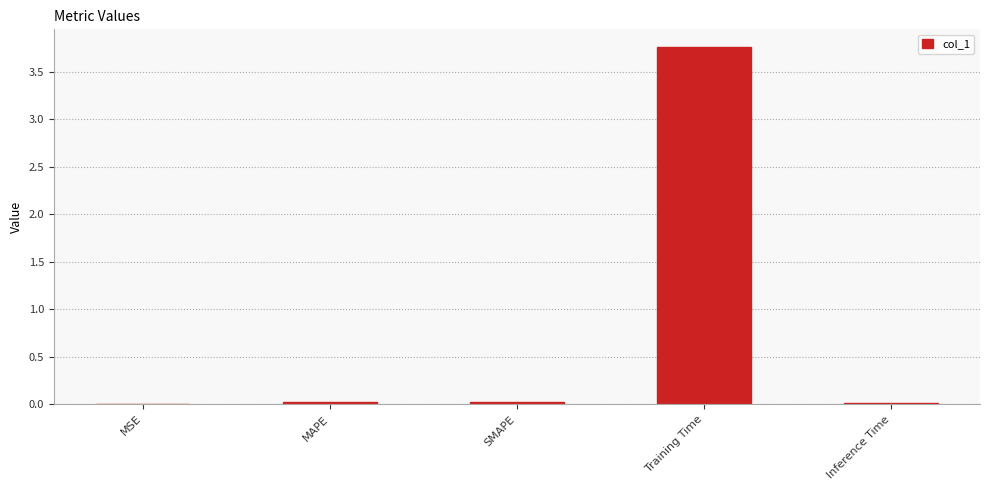

At which category does the chart reach its peak across all series?

Training Time